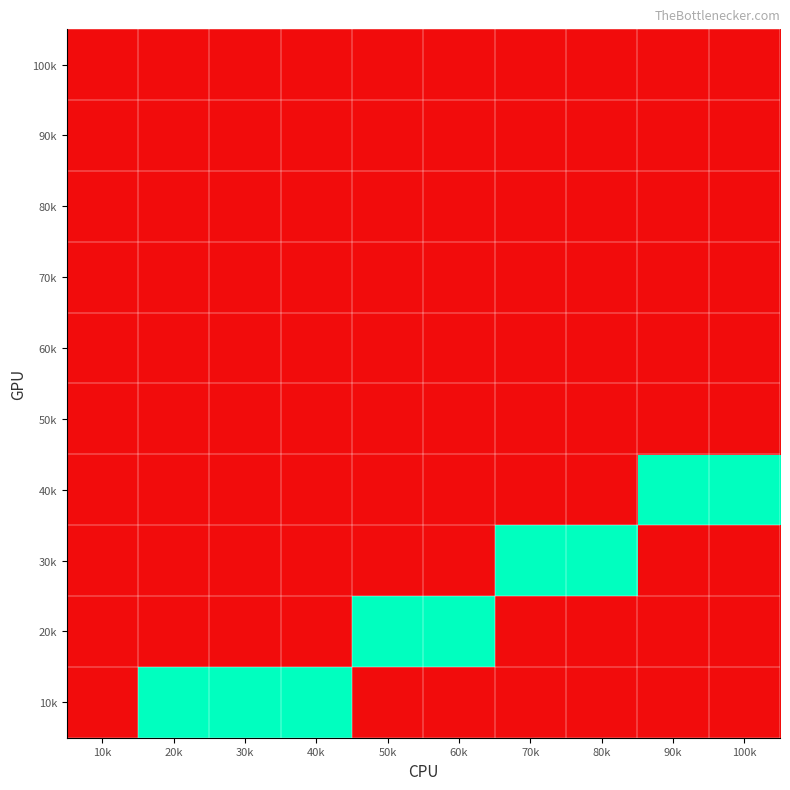

Which series has the largest total across all categories?

10k